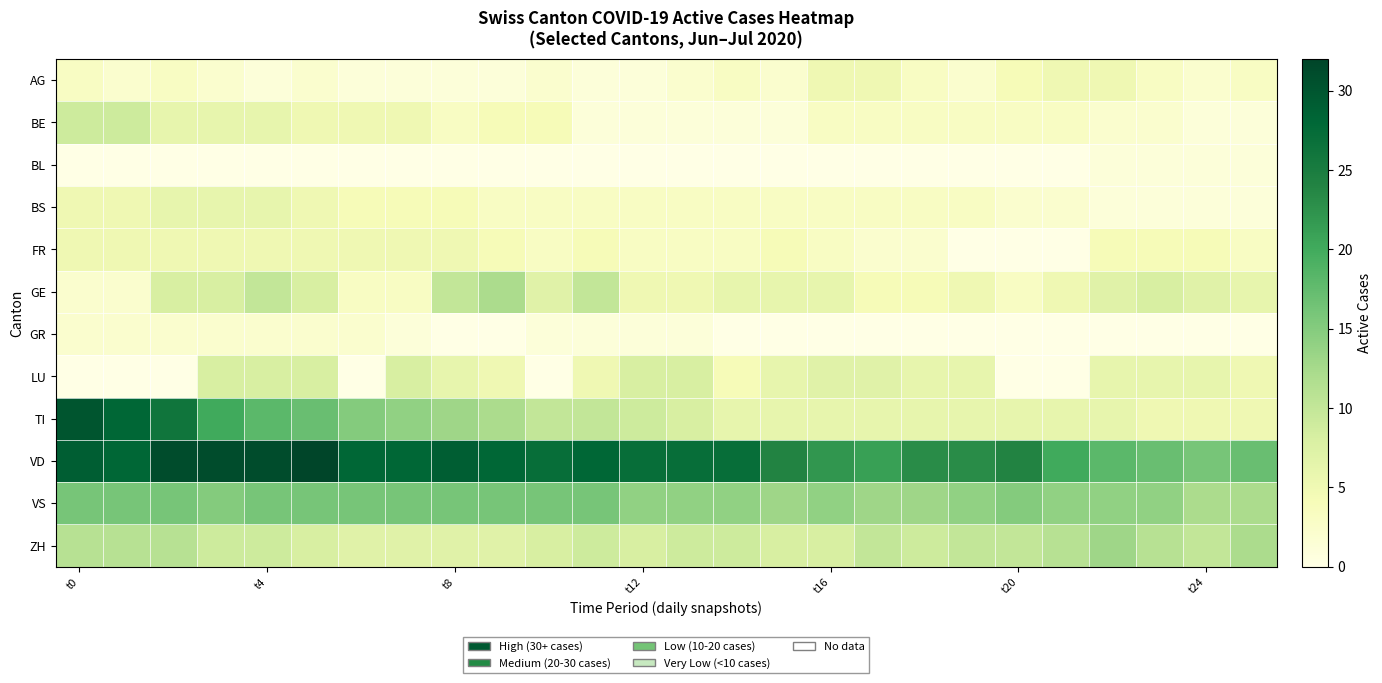

At how many categories does at least one series exceed 2?

26